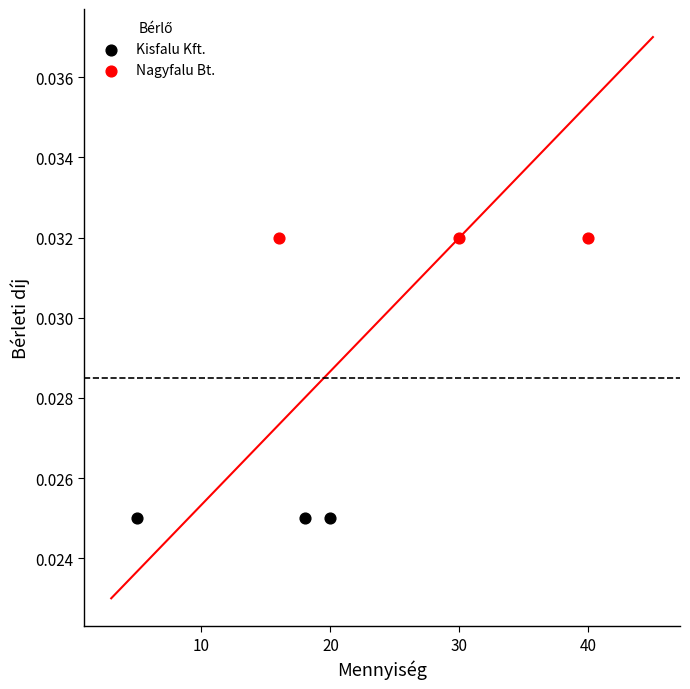

Which series contains the highest Y value?

Nagyfalu Bt.